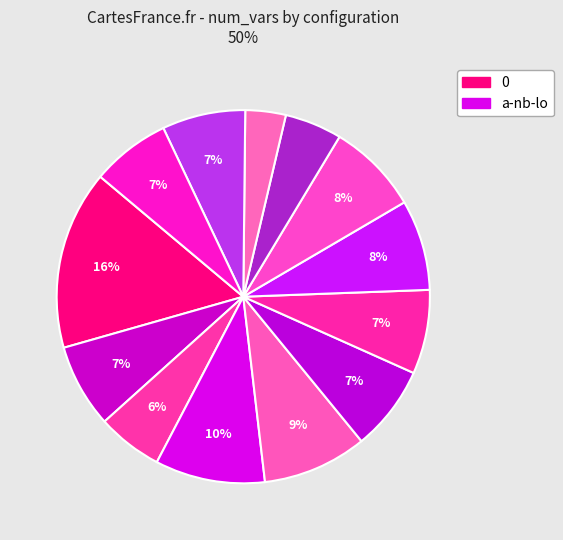

Count the number of slices in the pie.

13